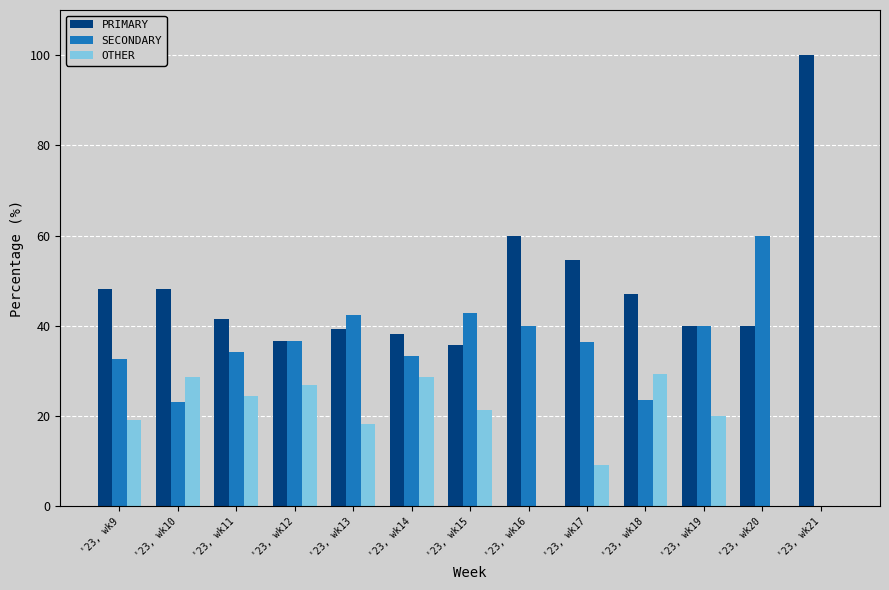

Is it true that SECONDARY equals 33.3 at '23, wk14?

True